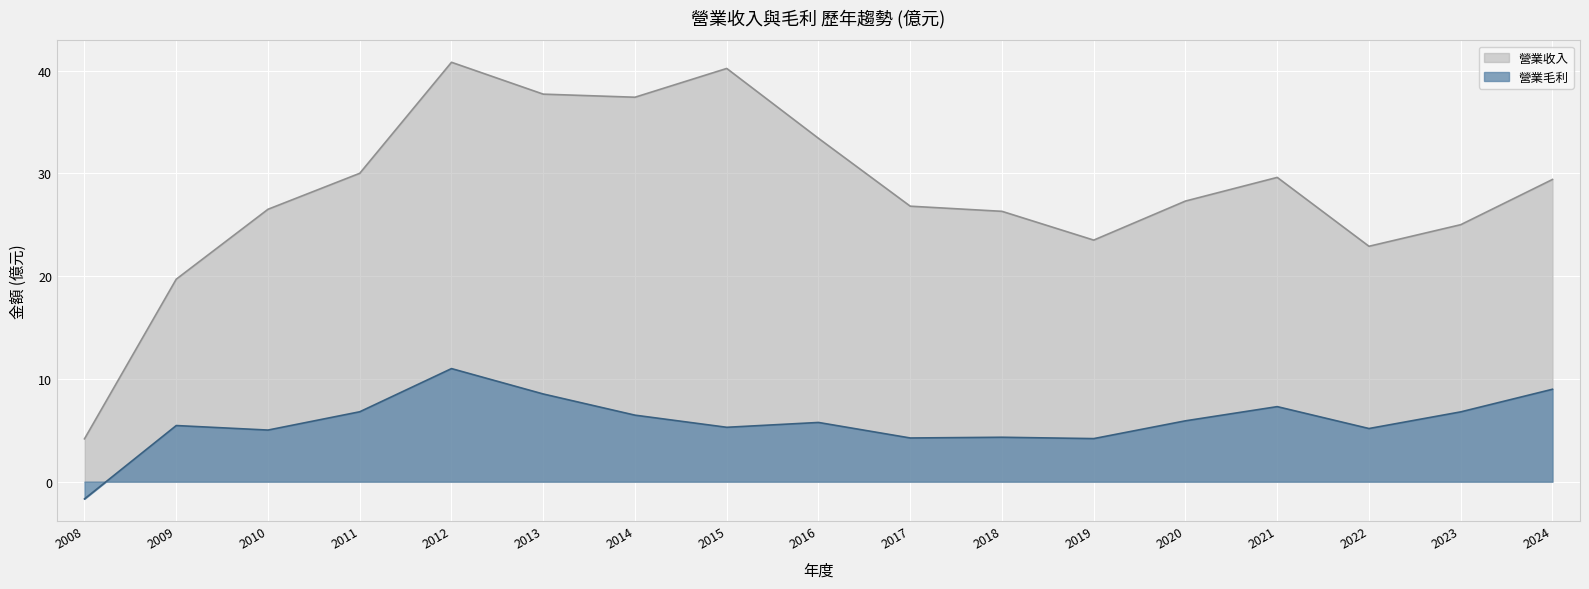

At which category is the sum across all series the highest?

2012